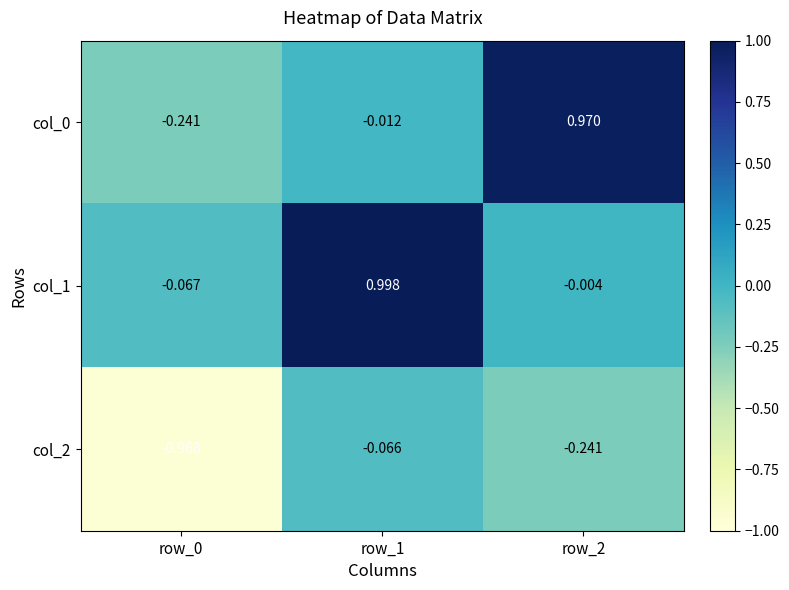

Is the value of col_2 at row_0 greater than the value of col_0 at row_1?

No